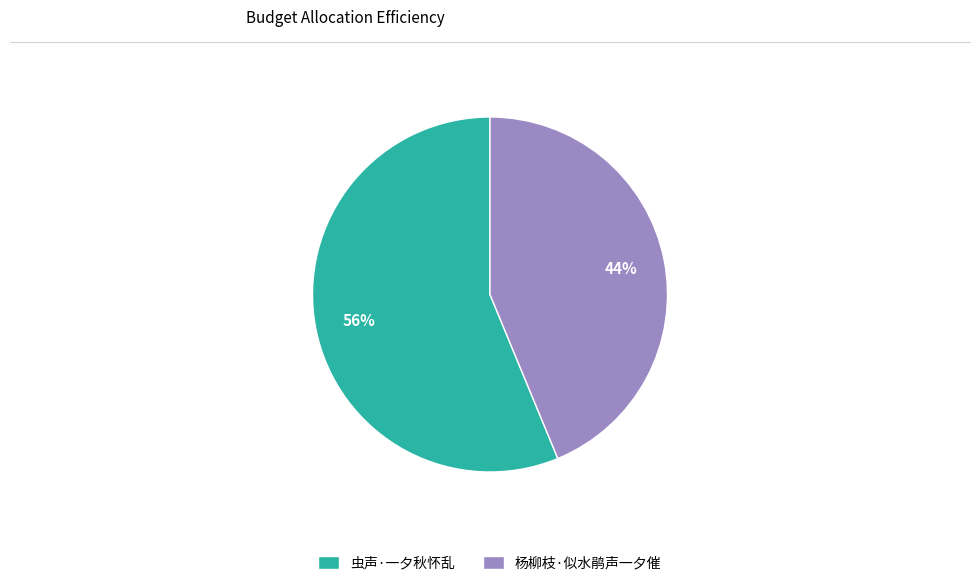

Do 虫声·一夕秋怀乱 and 杨柳枝·似水鹃声一夕催 together represent more than half of the pie?

Yes